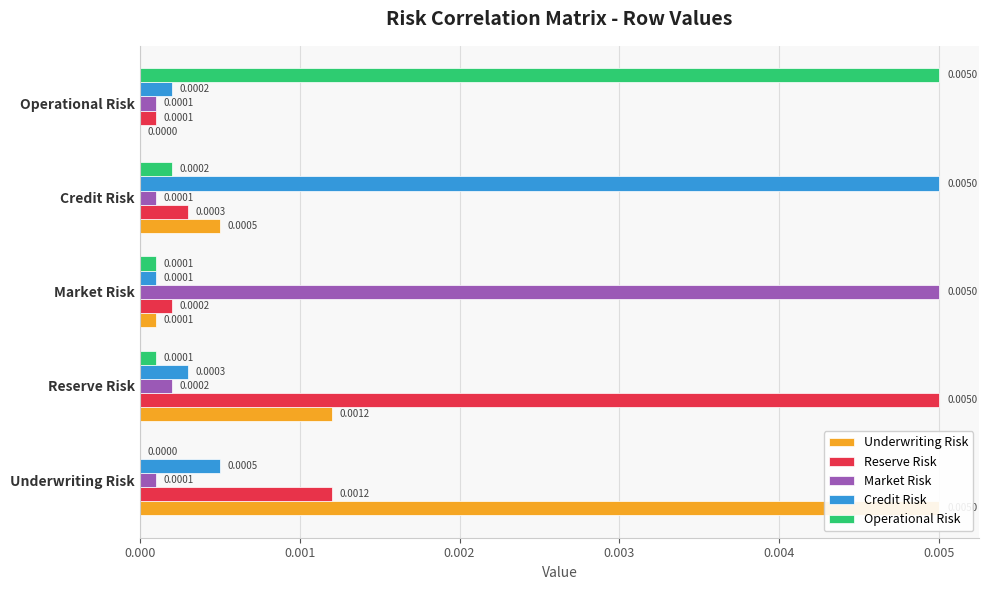

Does the chart contain any negative values?

No